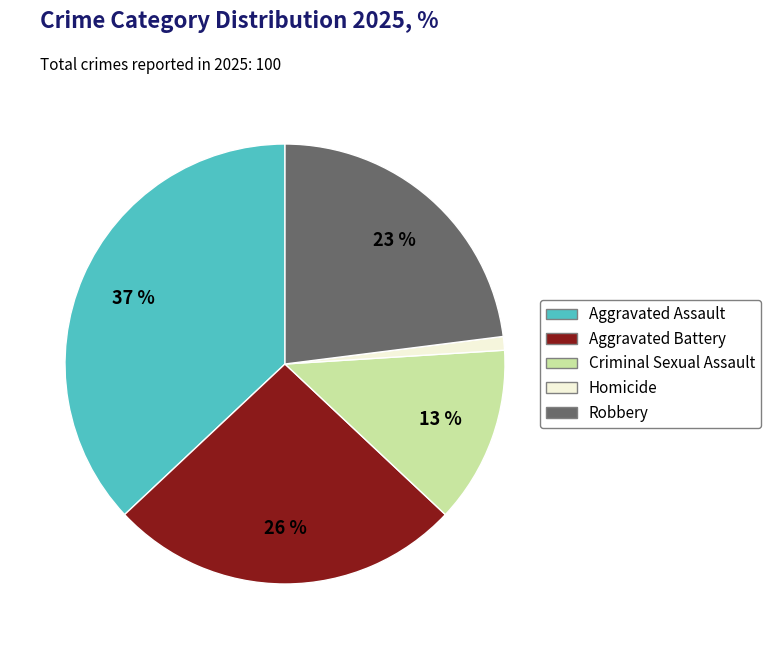

Does Aggravated Battery represent more than half of the total?

No